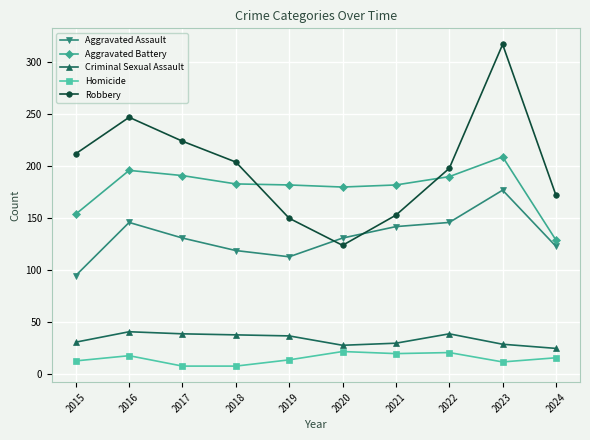

The Aggravated Battery series shows 209 at 2023. True or false?

True